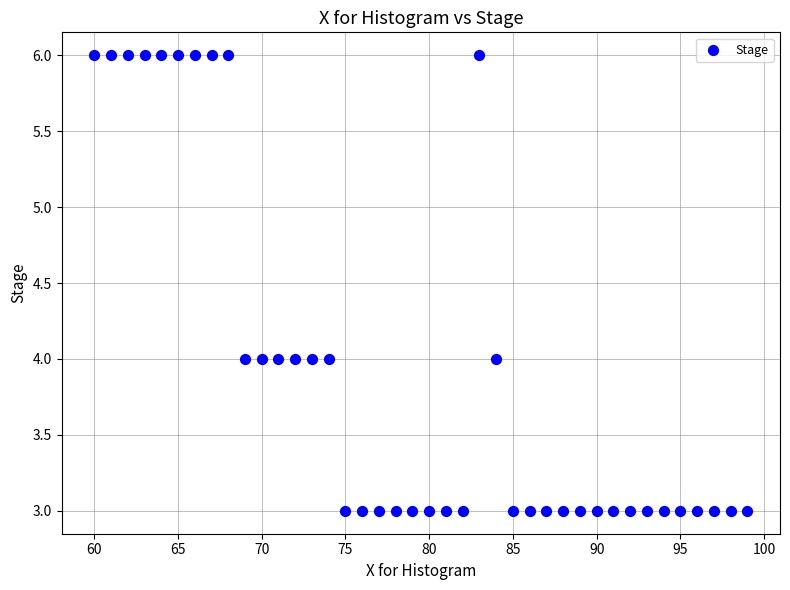

What is the range of X values (max minus min)?

39